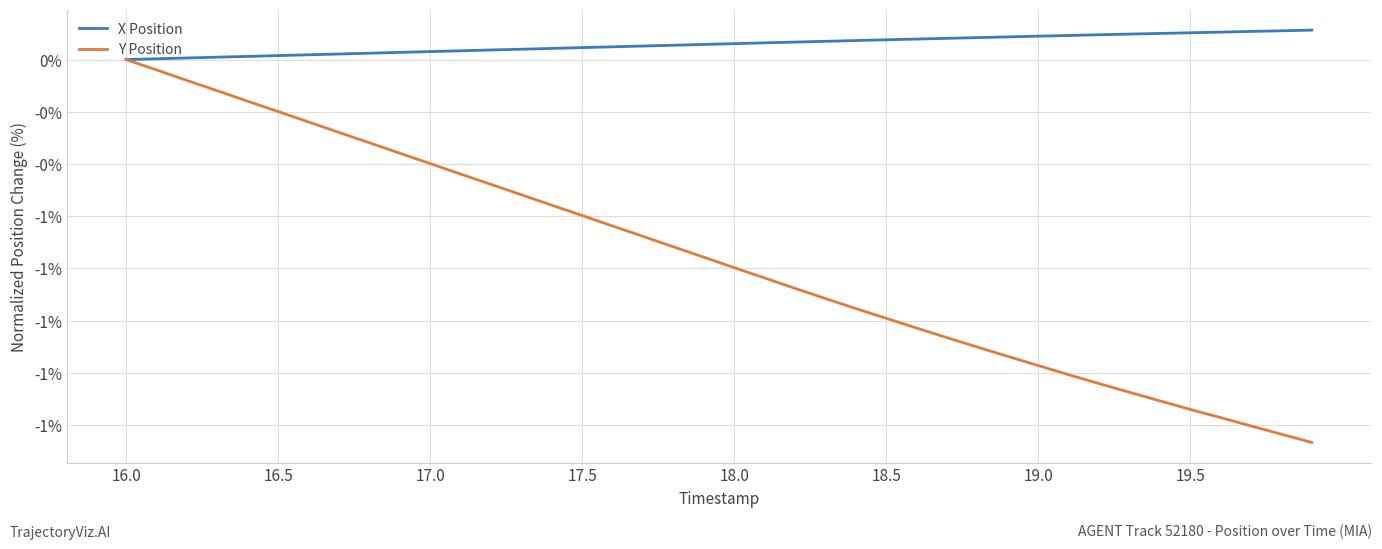

What are all the series names shown in the legend?

X Position, Y Position